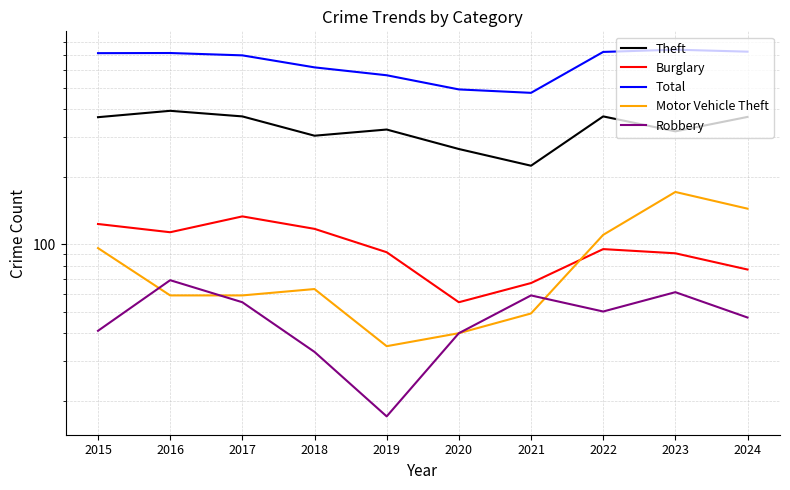

At which category does Total reach its first local valley?

2021